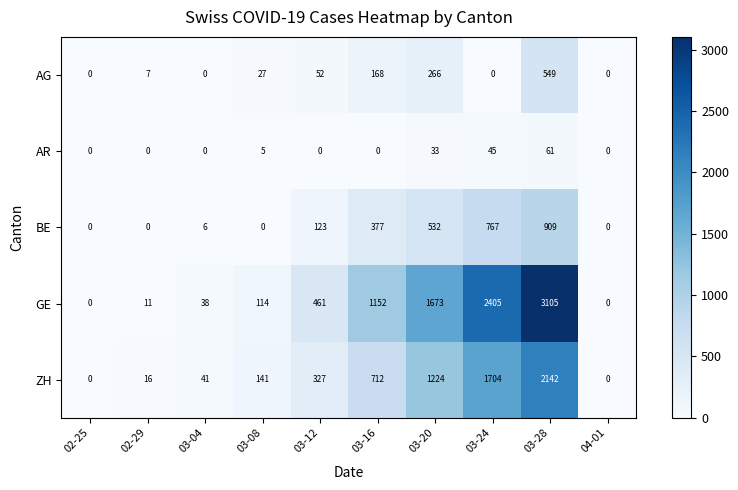

At which label is AR closest to 30?

03-20